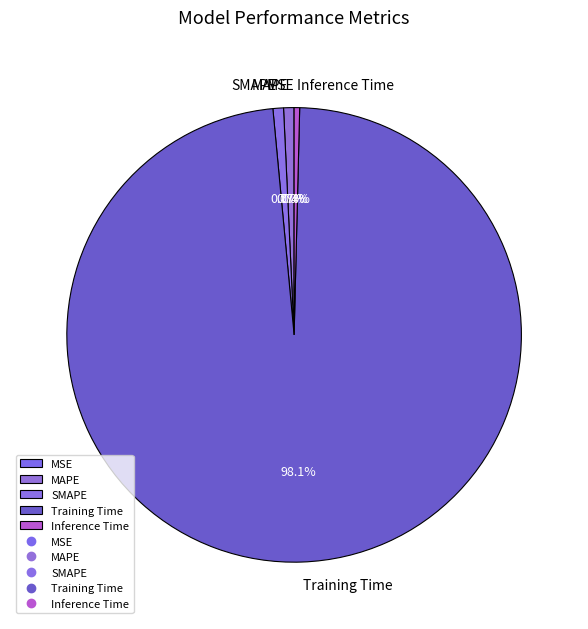

To the nearest percent, what portion does SMAPE represent?

1%